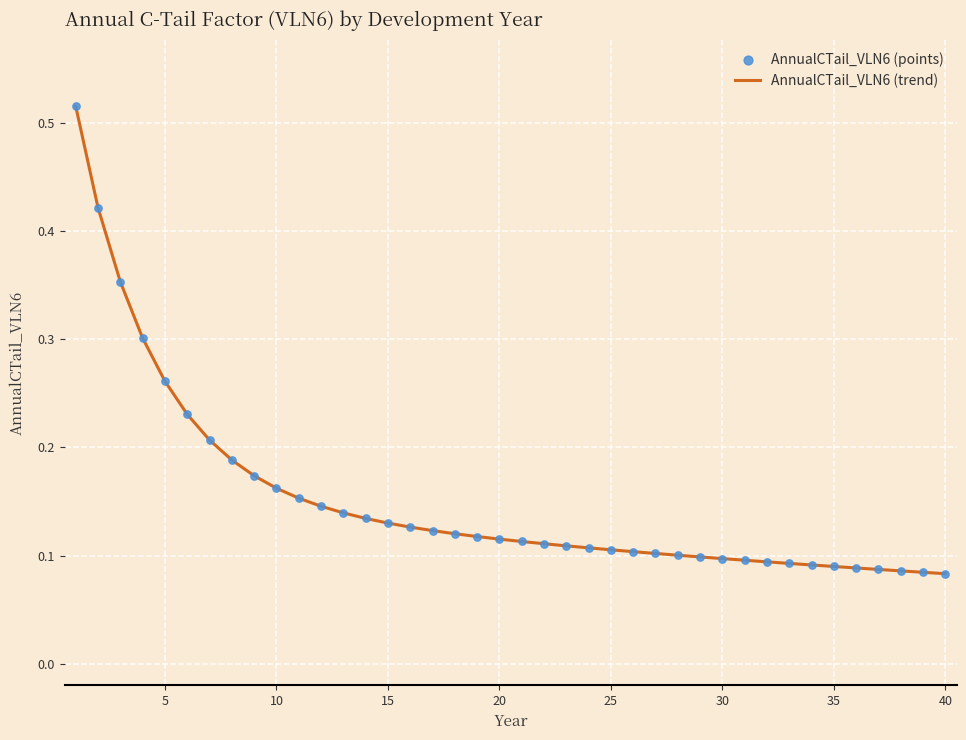

How many lines are shown in the chart?

1